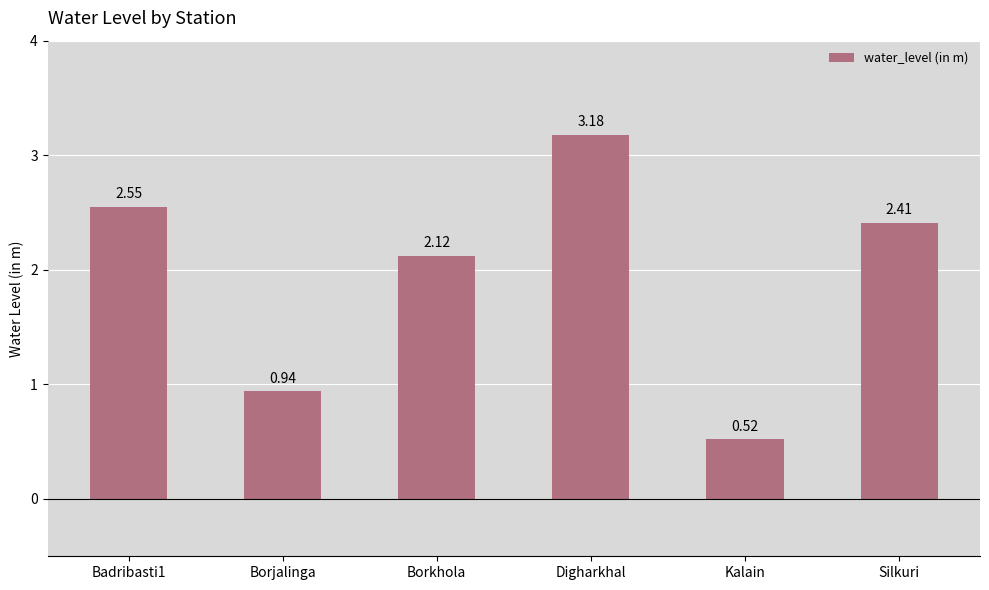

How many series are shown in this chart?

1